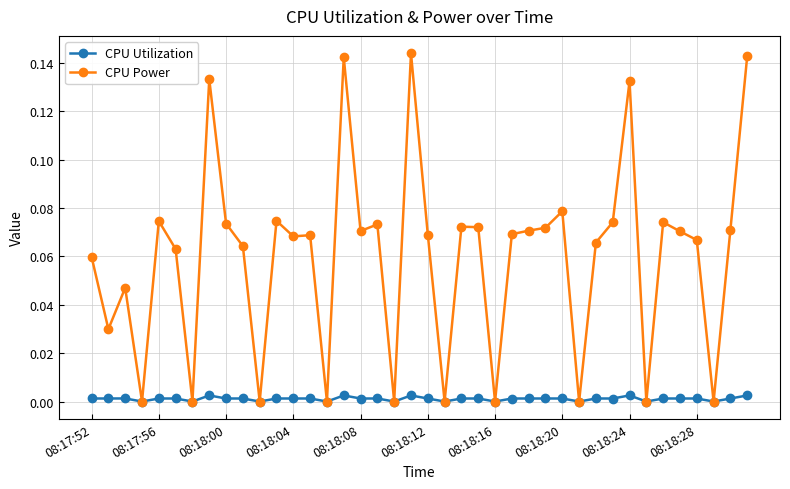

How many data points does each series have?

40